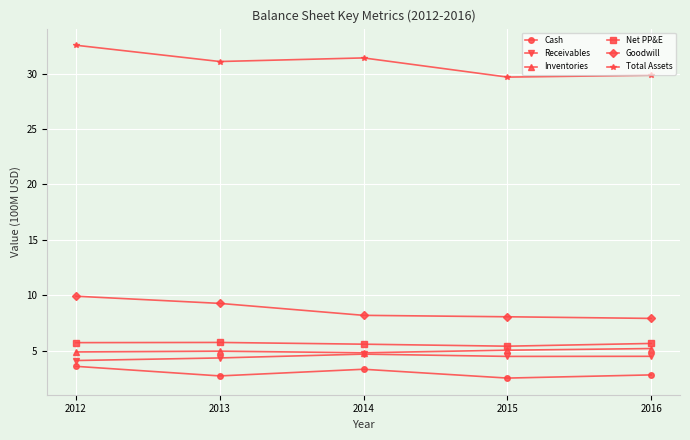

What is the minimum value shown in the chart?

2.5